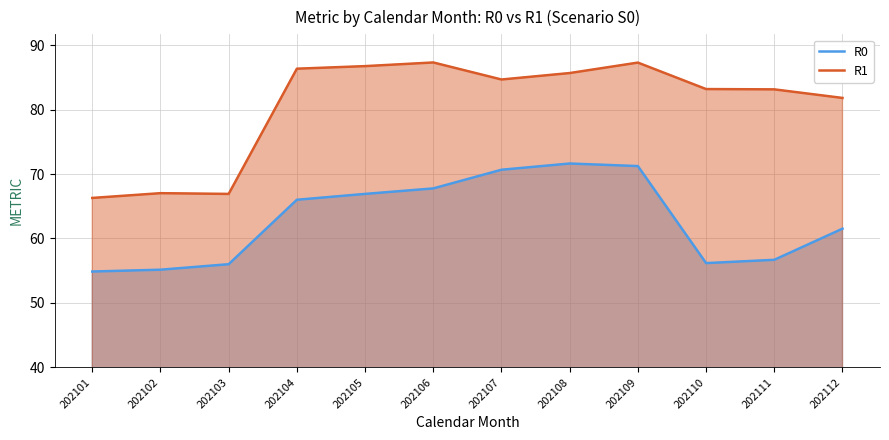

What is the difference between the maximum and minimum values in the R1 line series?

21.0